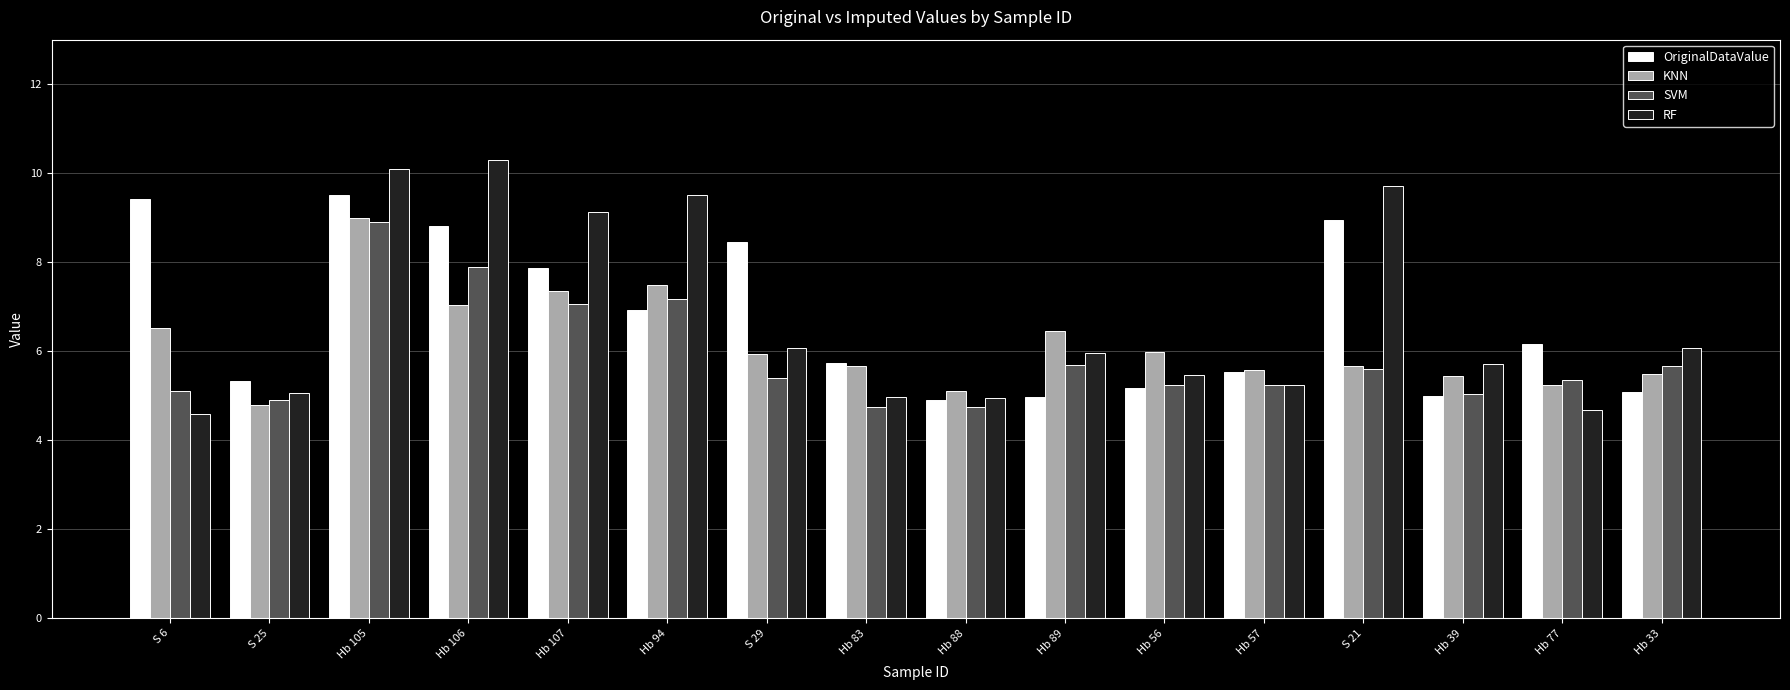

At which label does KNN first exceed 5?

S 6